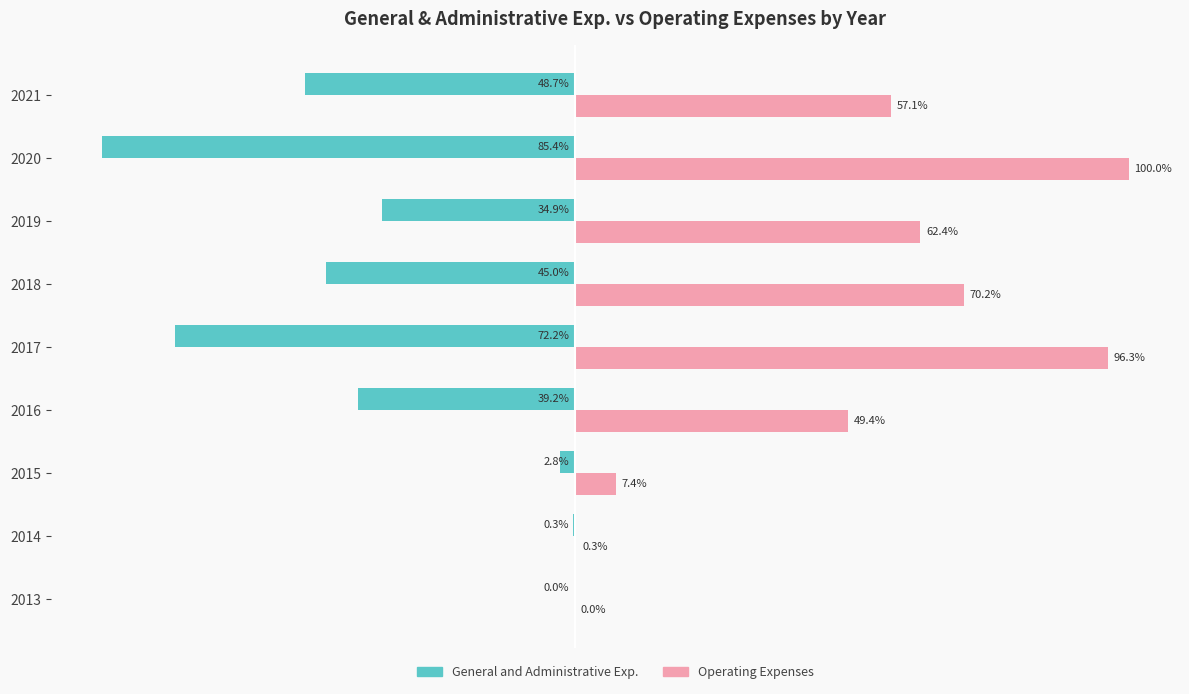

Between 2015 and 2019, which series saw the biggest shift?

Operating Expenses